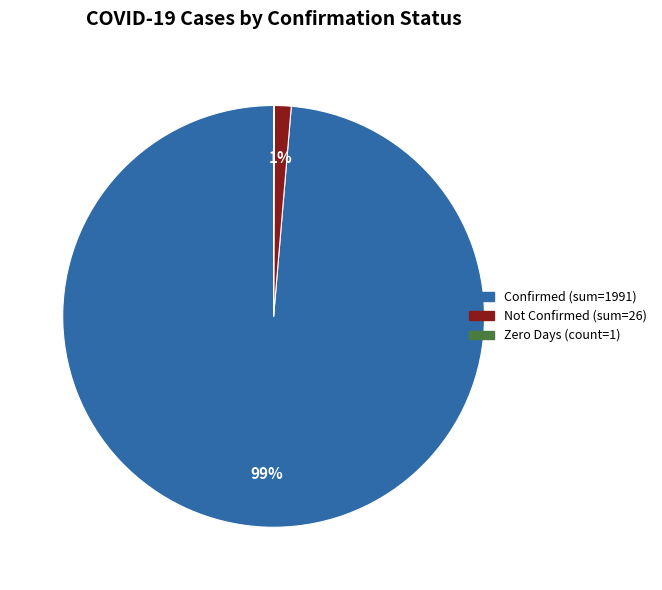

Is there any slice that represents more than half of the pie?

Yes